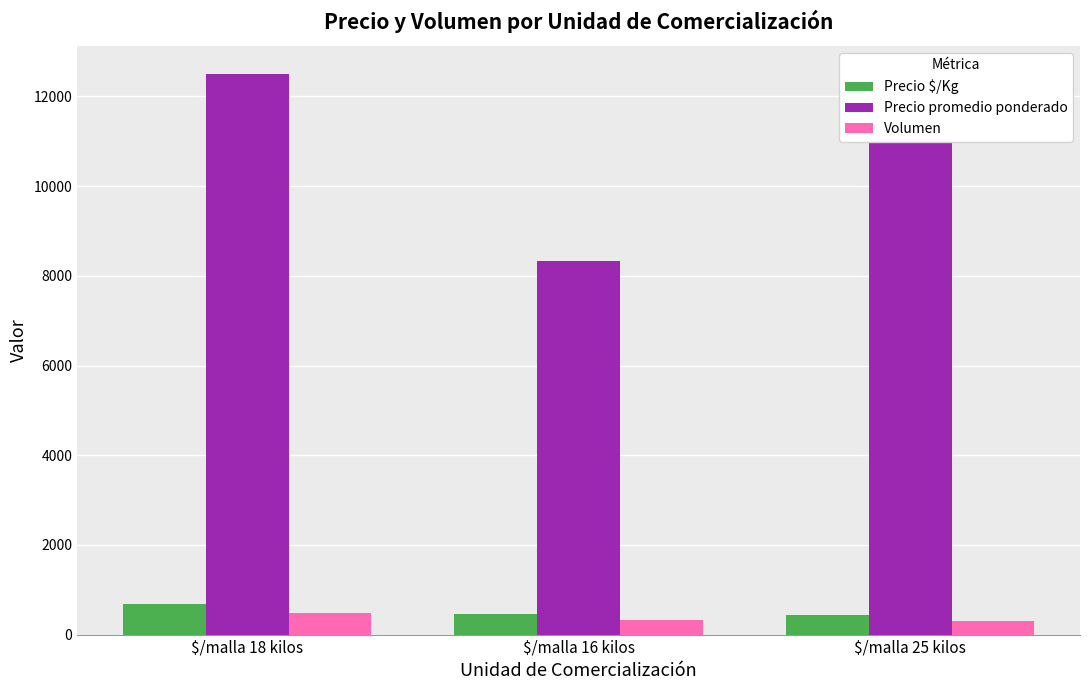

The value of Precio promedio ponderado at $/malla 16 kilos is 8333. True or false?

True